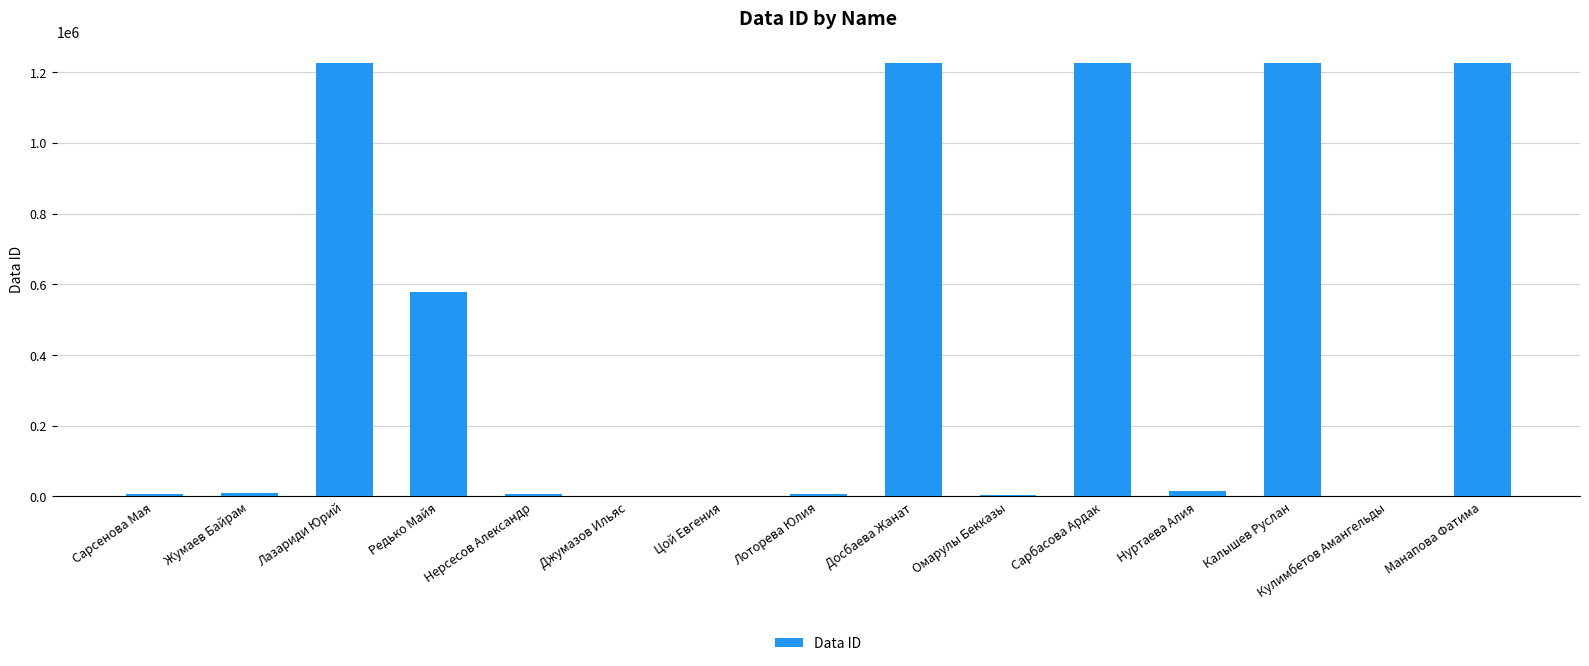

At which label is the value closest to 613205?

Редько Майя